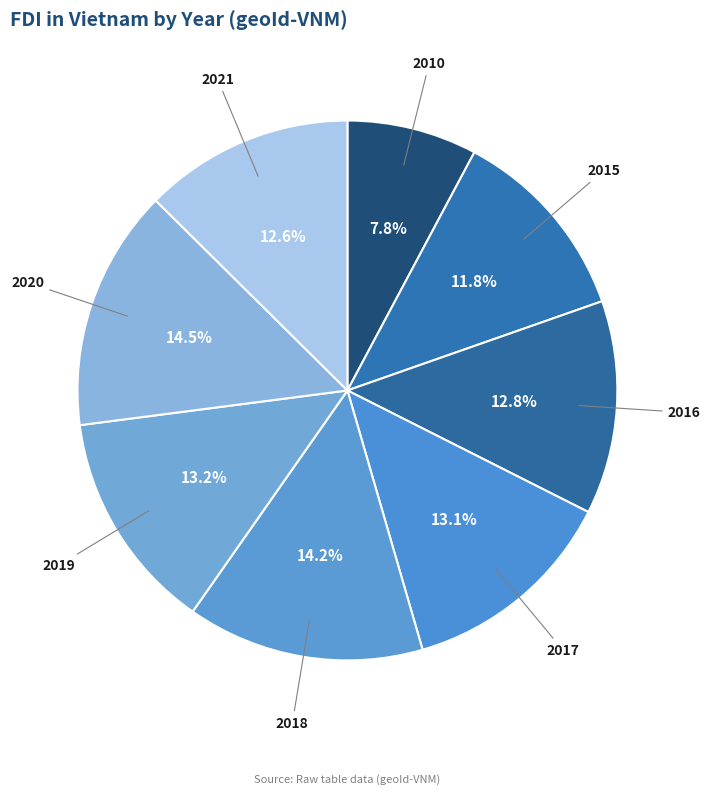

What portion of the pie excludes 2021?

87.4%